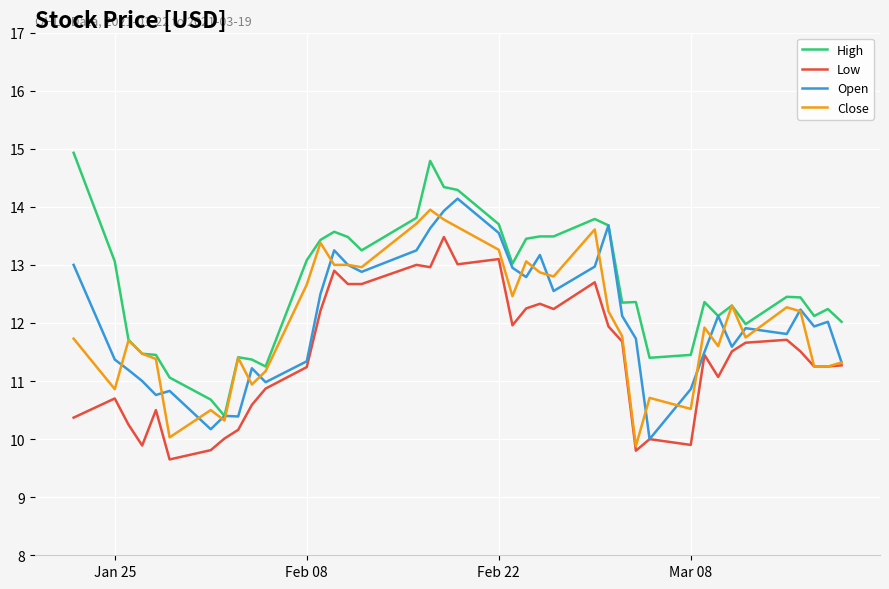

What is the greatest value displayed?

14.9